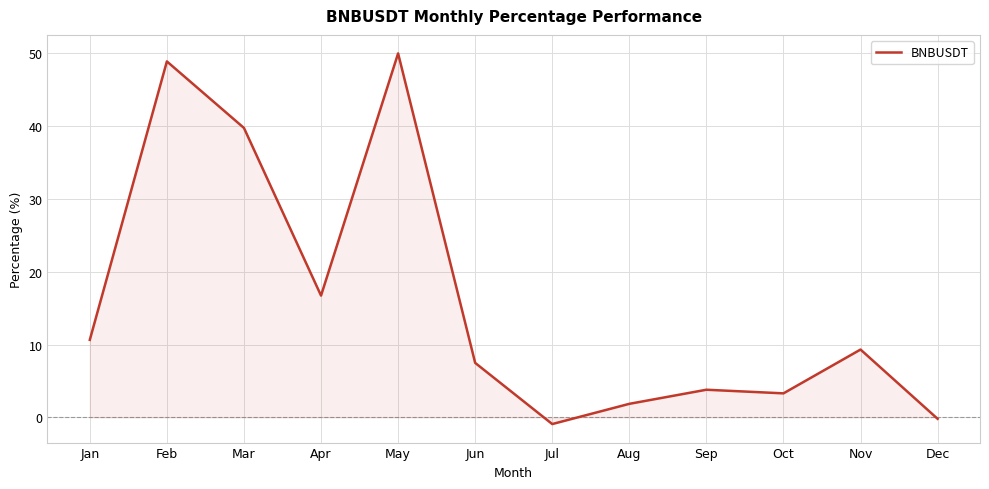

What is the greatest value displayed?

50.0